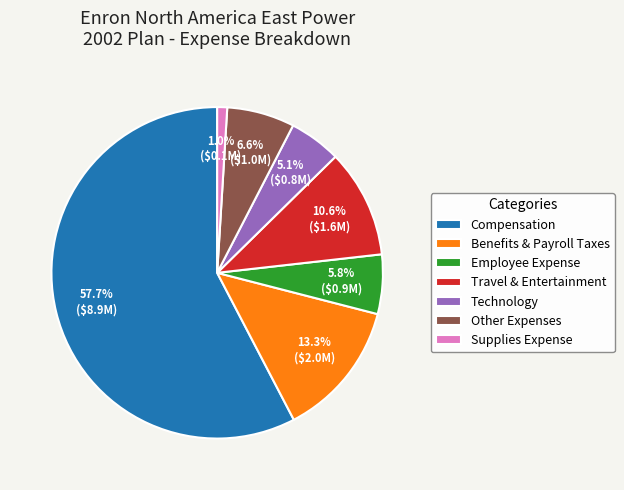

To the nearest percent, what is the combined percentage of Employee Expense and Compensation?

63%